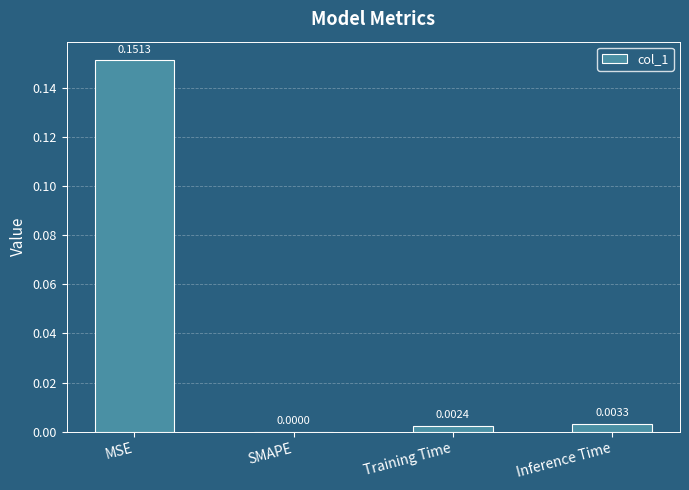

Between Inference Time and MSE, which is larger?

MSE